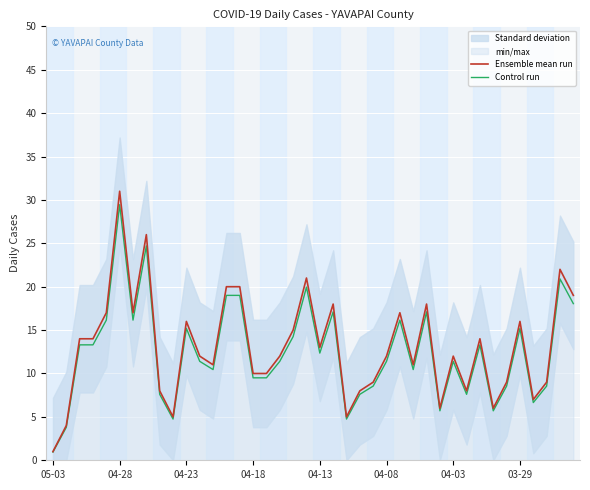

Count the number of categories in the chart.

40